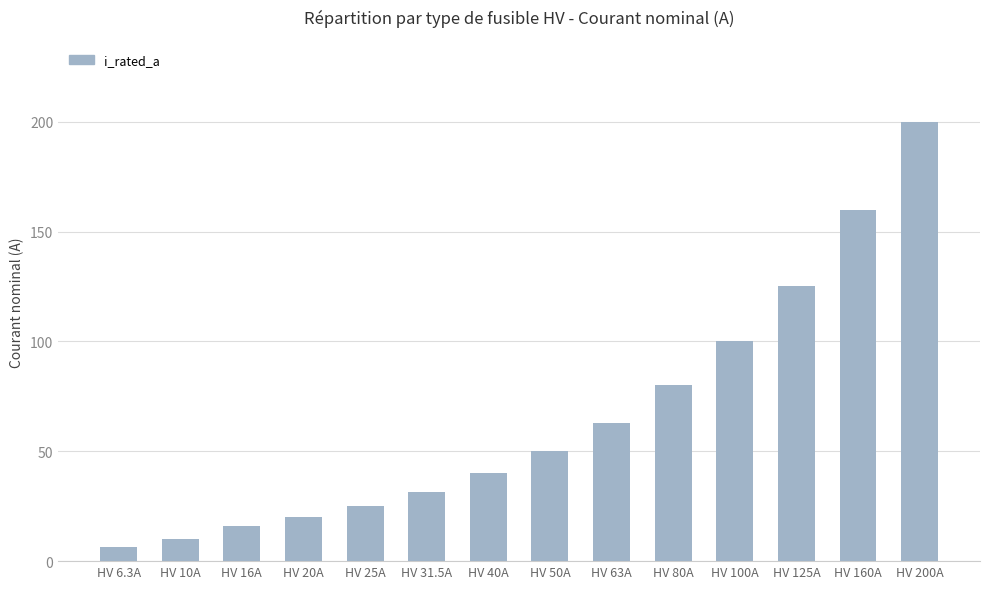

How many data points are less than 50?

7